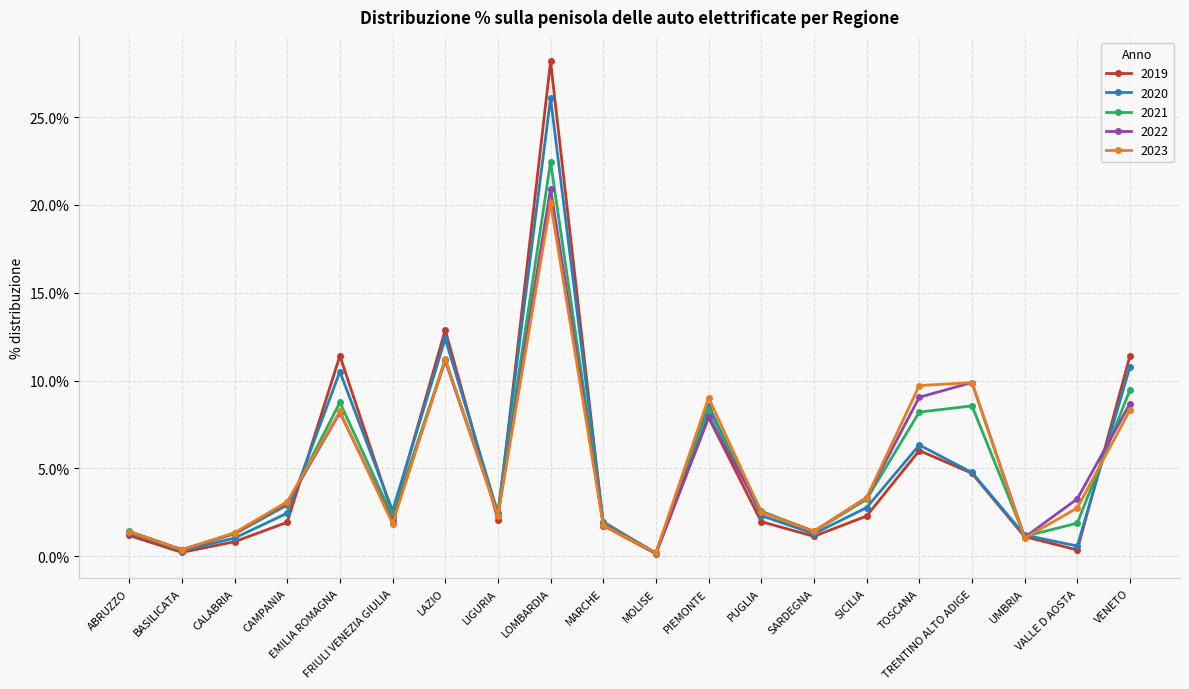

The 2020 series shows 17.9 at EMILIA ROMAGNA. True or false?

False